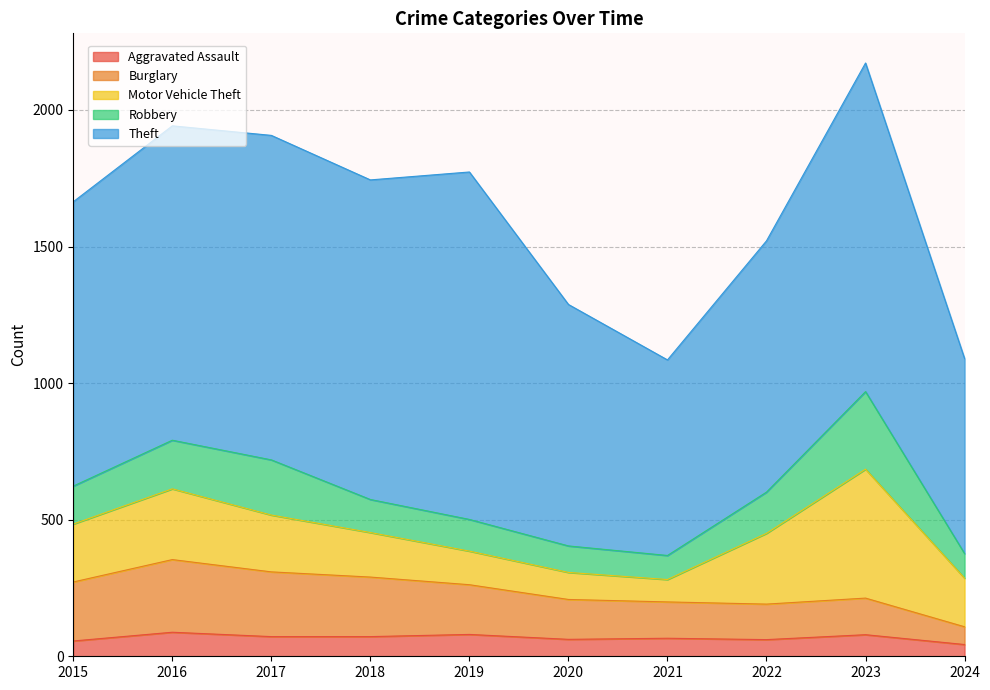

The value of Theft at 2016 is 644. True or false?

False